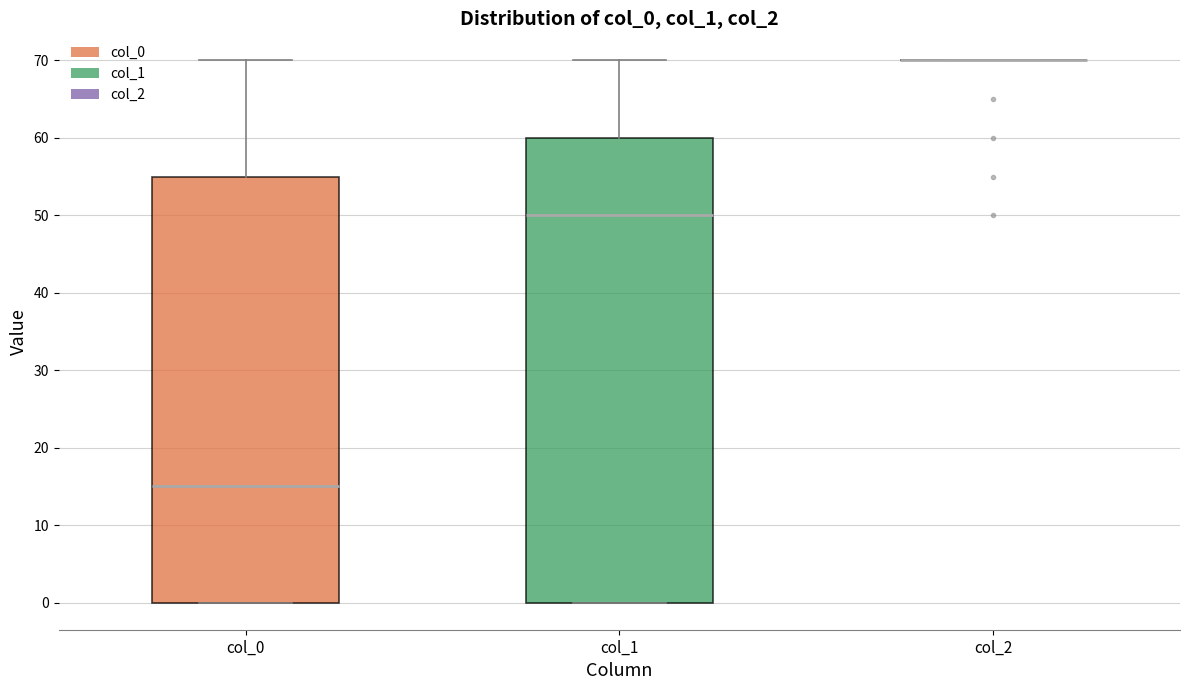

Where does the median line of the box for col_1 sit on the y-axis? The values are not printed on the chart, so give them approximately, as read against the axis.

50